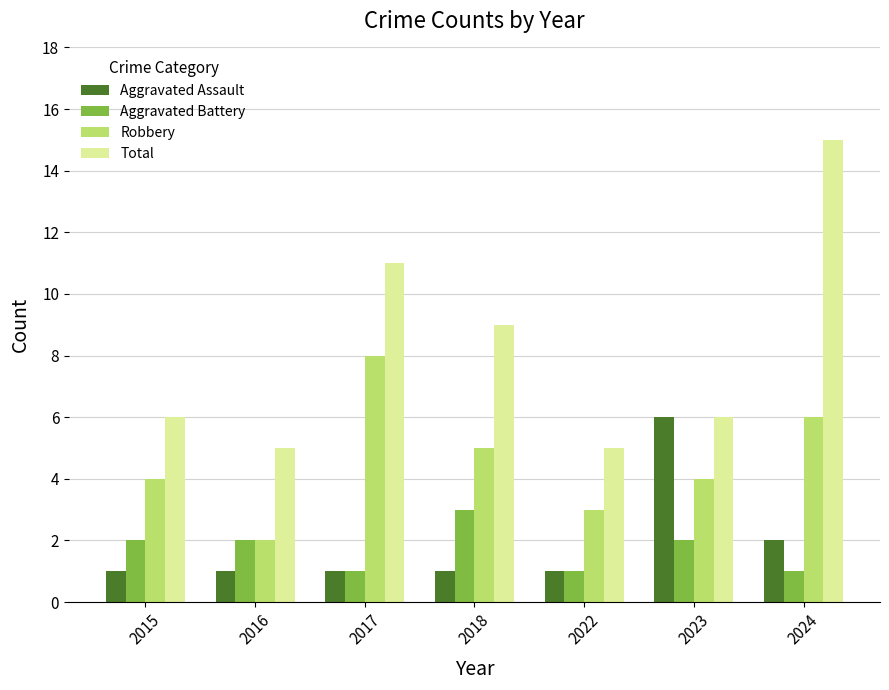

Reading right to left, list all the values displayed in this chart.

Aggravated Assault: 2024=2	2023=6	2022=1	2018=1	2017=1	2016=1	2015=1
Aggravated Battery: 2024=1	2023=2	2022=1	2018=3	2017=1	2016=2	2015=2
Robbery: 2024=6	2023=4	2022=3	2018=5	2017=8	2016=2	2015=4
Total: 2024=15	2023=6	2022=5	2018=9	2017=11	2016=5	2015=6